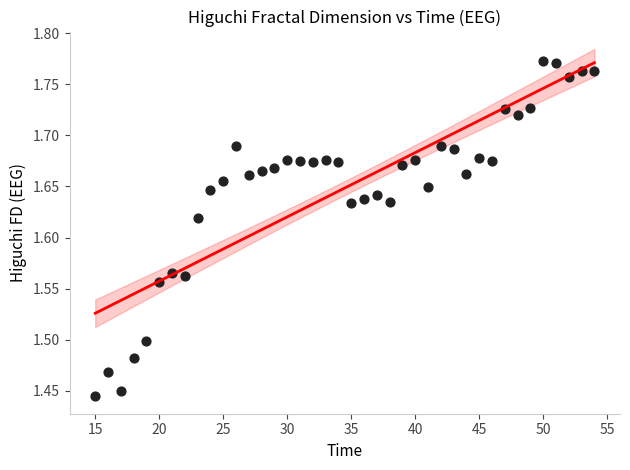

What is the range of X values (max minus min)?

39.0